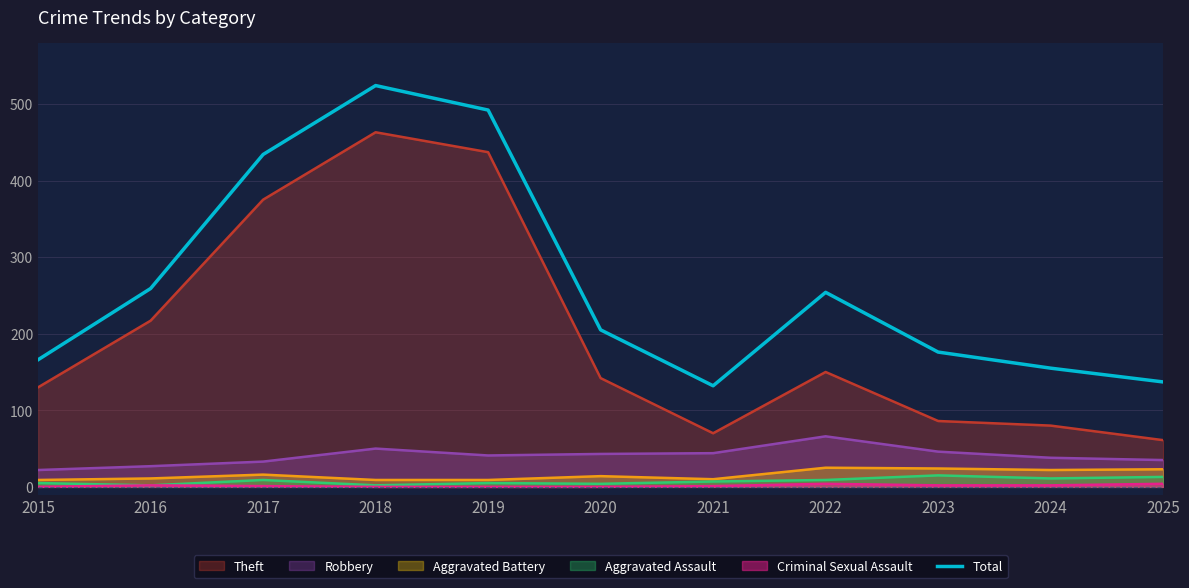

At which category does the chart reach its peak across all series?

2018